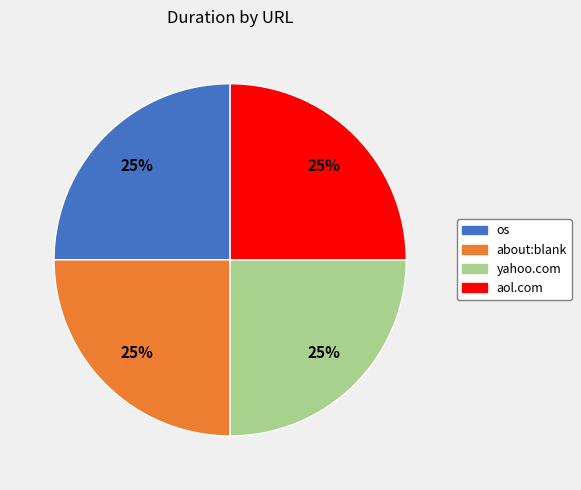

Is there any slice that represents more than half of the pie?

No